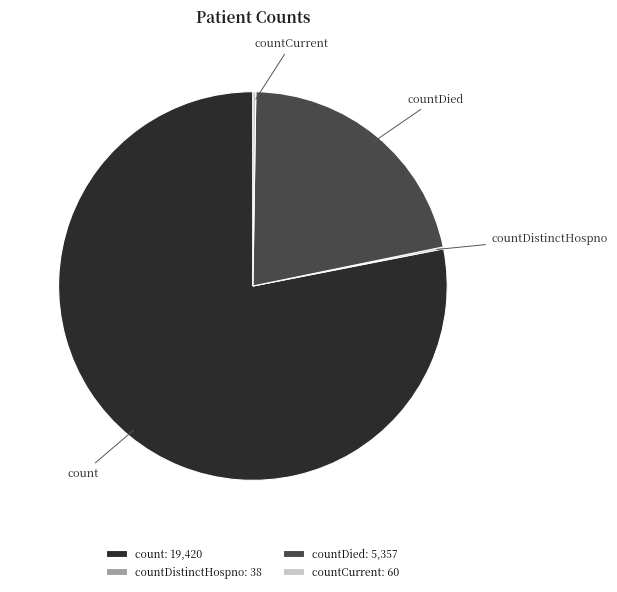

Which slice is the largest?

count: 19,420